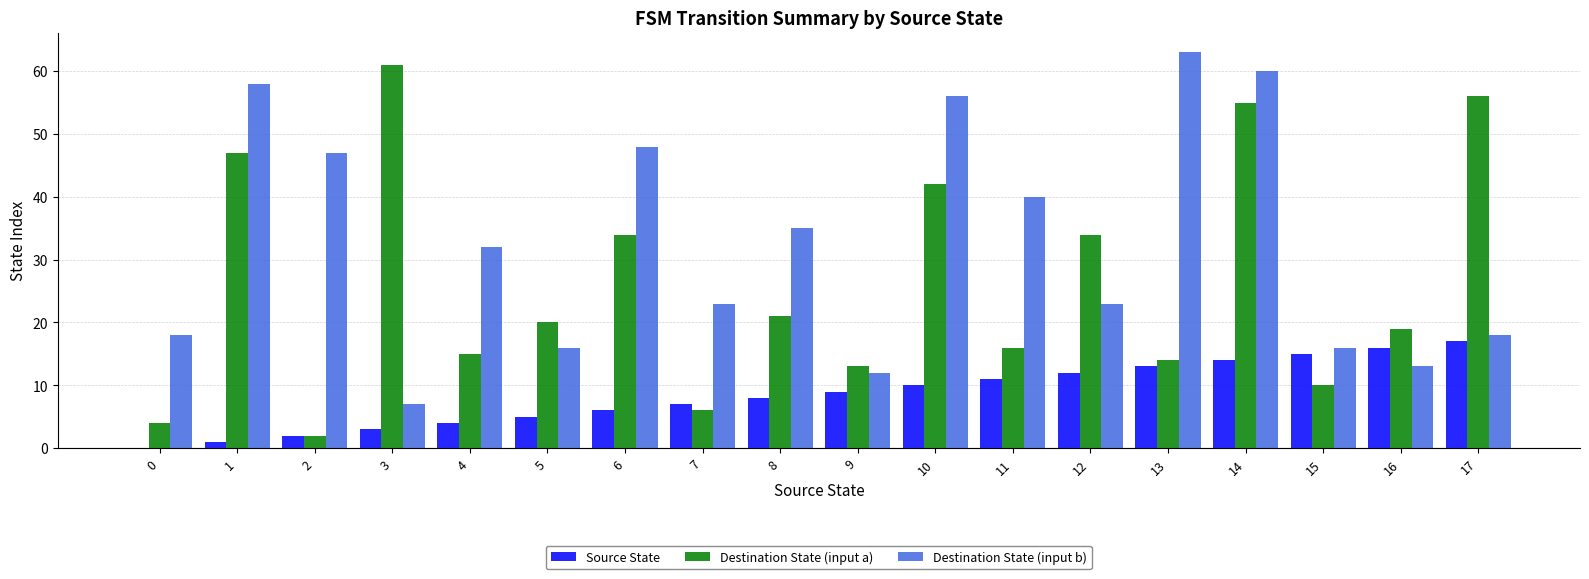

What is the maximum value shown in the chart?

63